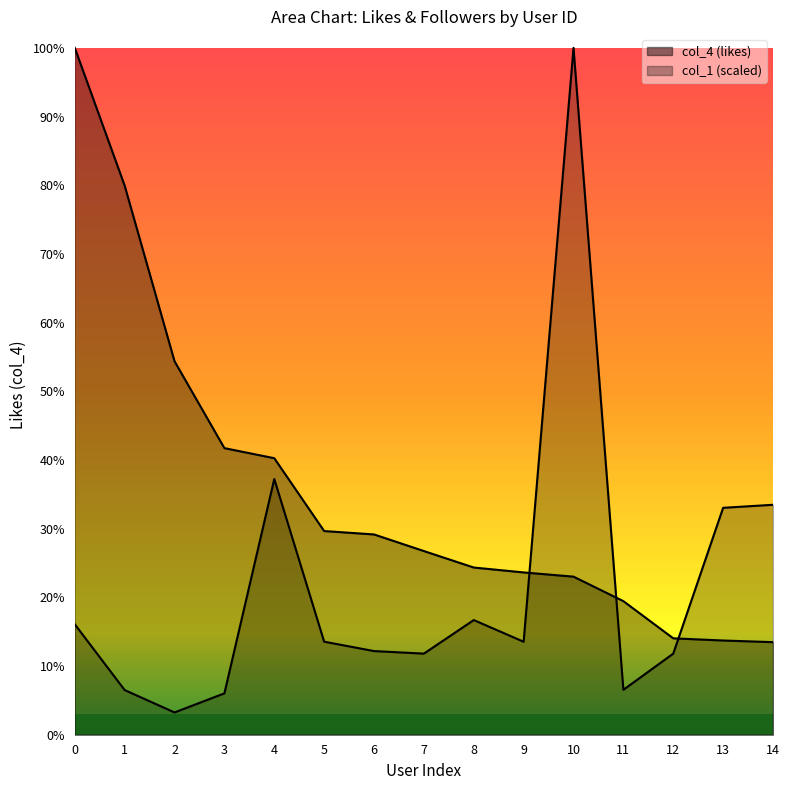

Which series has the widest spread of values?

col_1 (scaled)